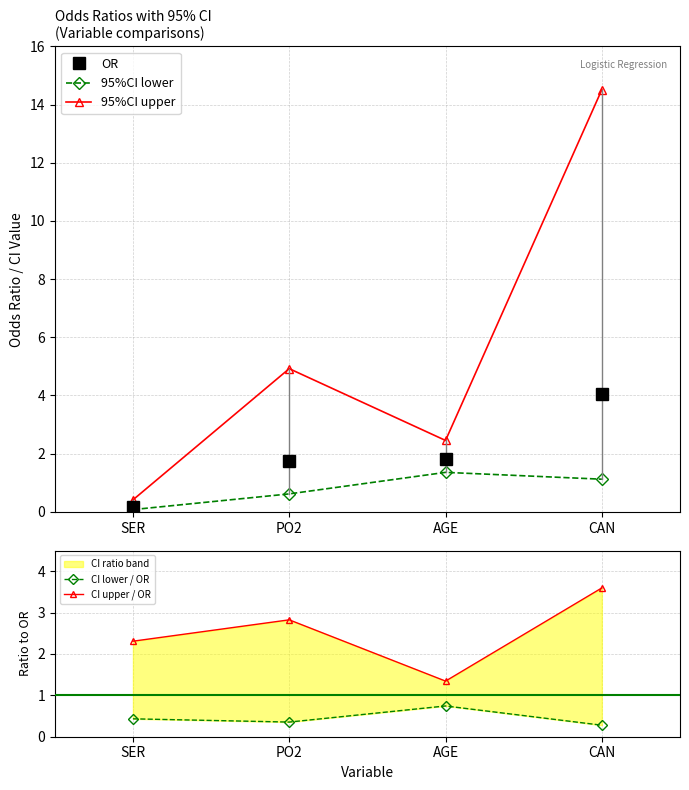

At how many categories does at least one series exceed 4?

2